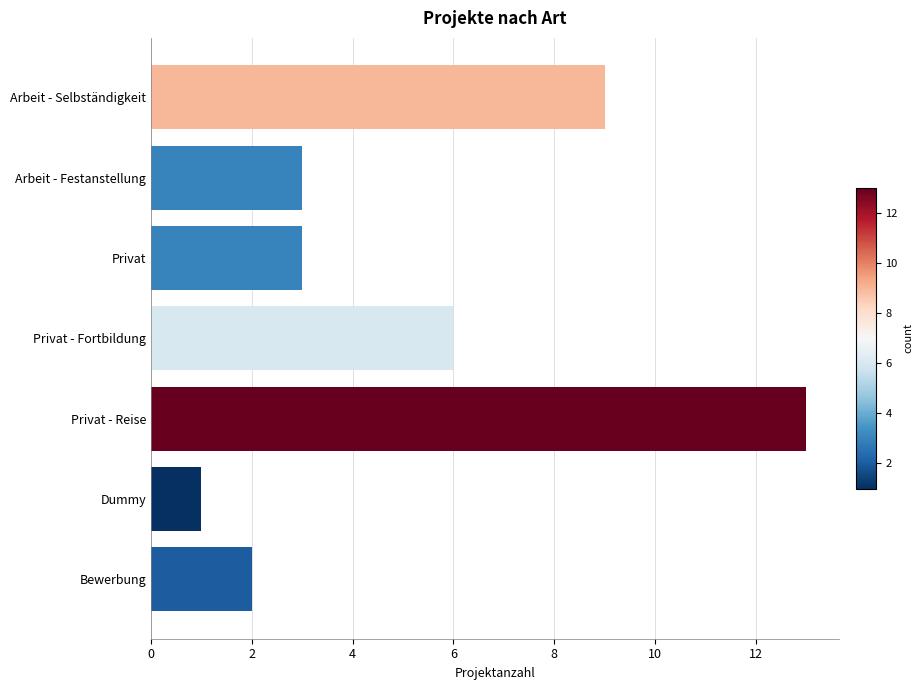

Count the number of categories in the chart.

7